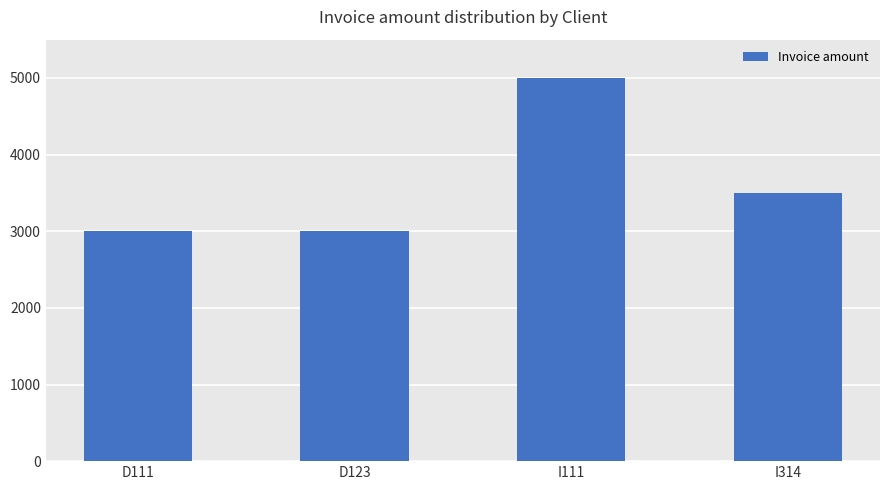

What is the value of the 3rd bar from the left?

5000